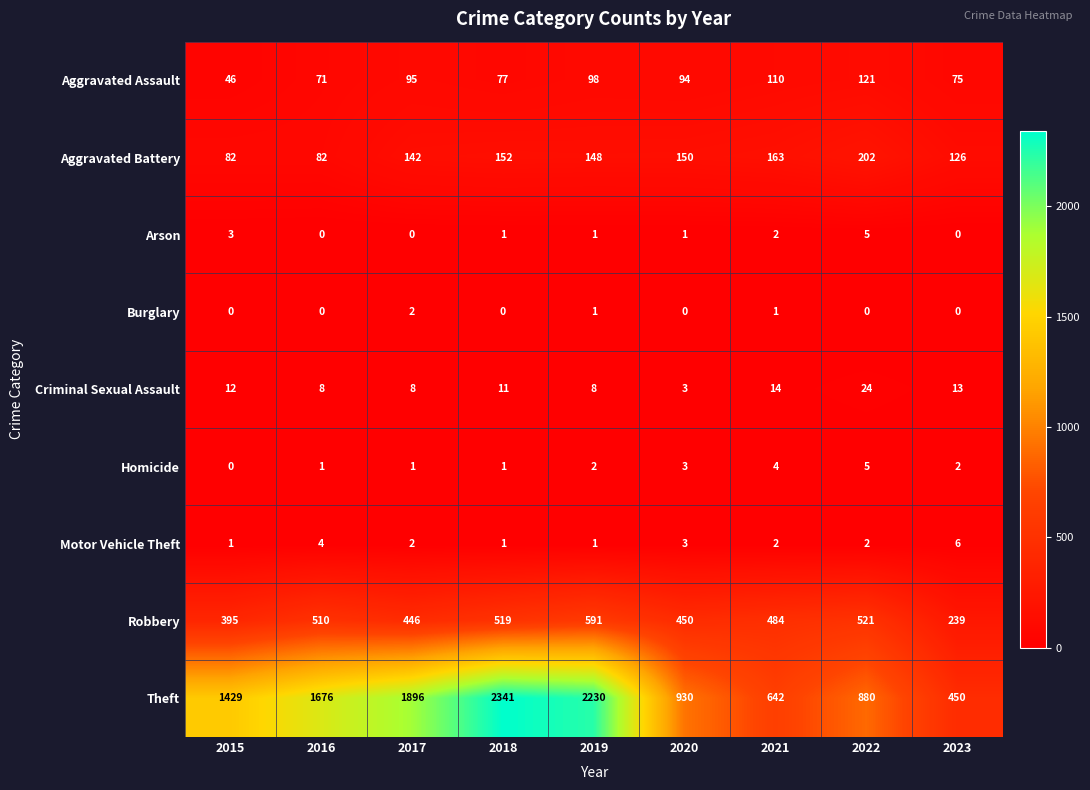

How many categories are shown in the chart?

9